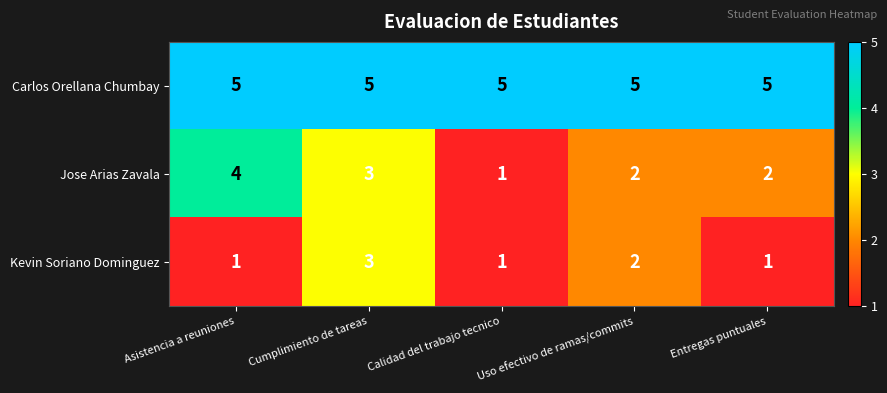

At how many categories does at least one series exceed 3?

5